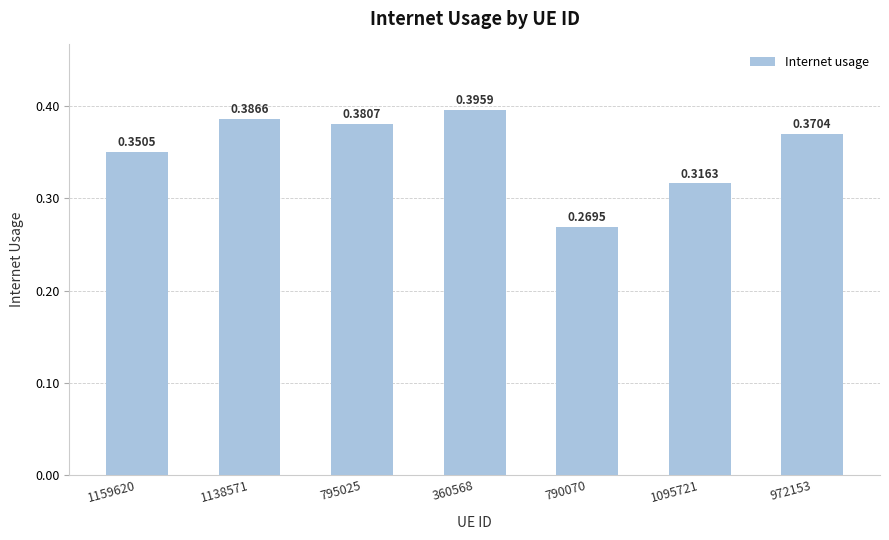

Does the chart contain stacked bars?

No